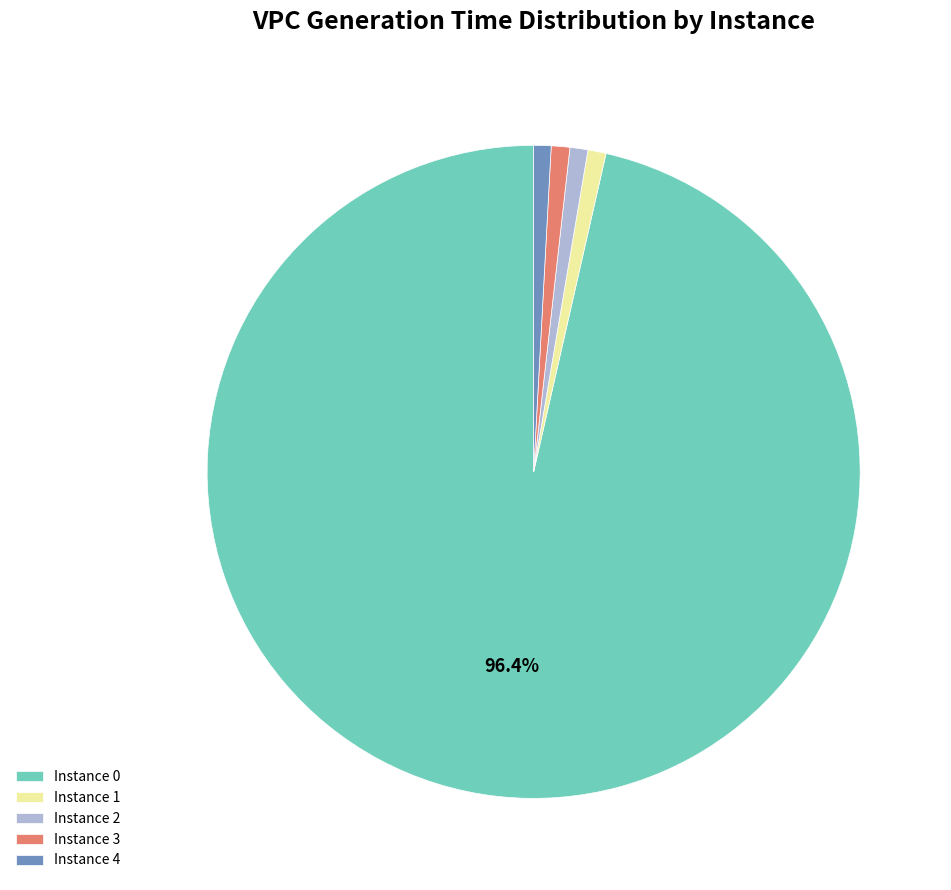

How many segments does this pie chart have?

5